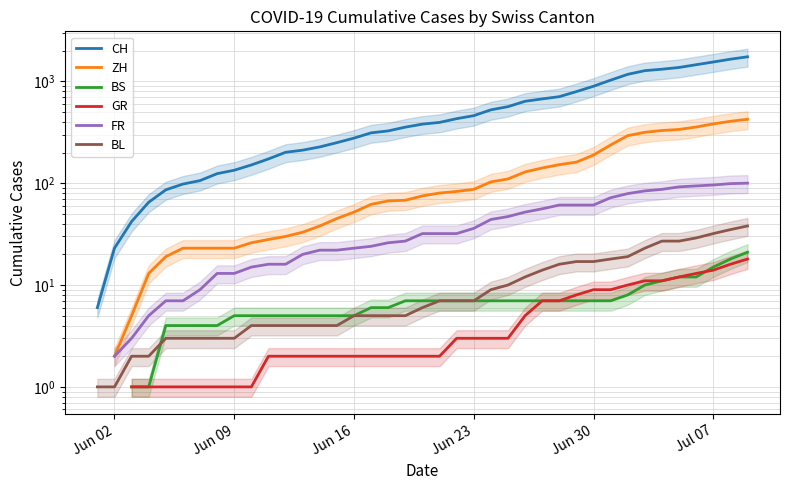

What is the maximum value shown in the chart?

1741.0